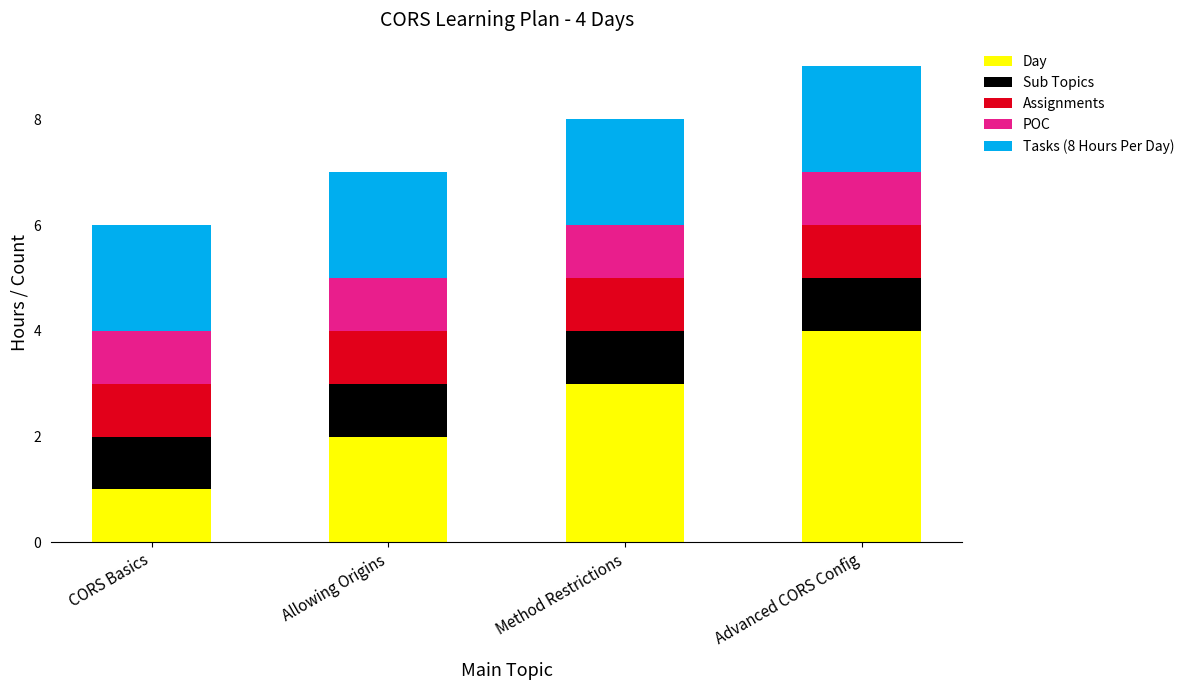

What is the total value across all series at CORS Basics?

6